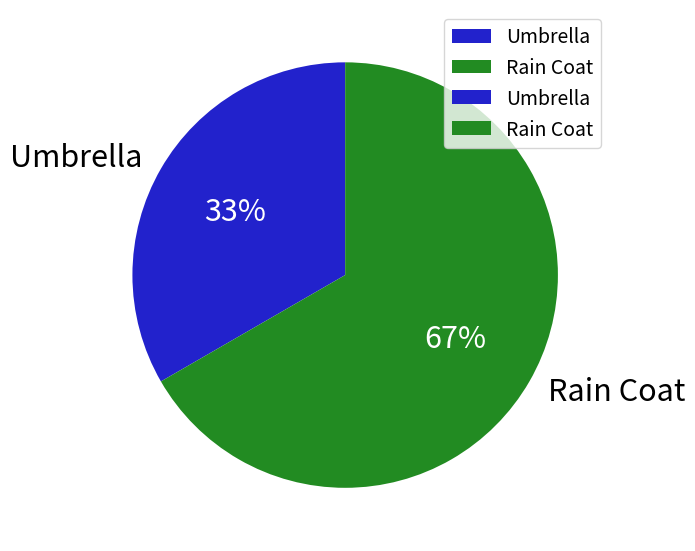

Is the sum of Rain Coat and Umbrella greater than half?

Yes